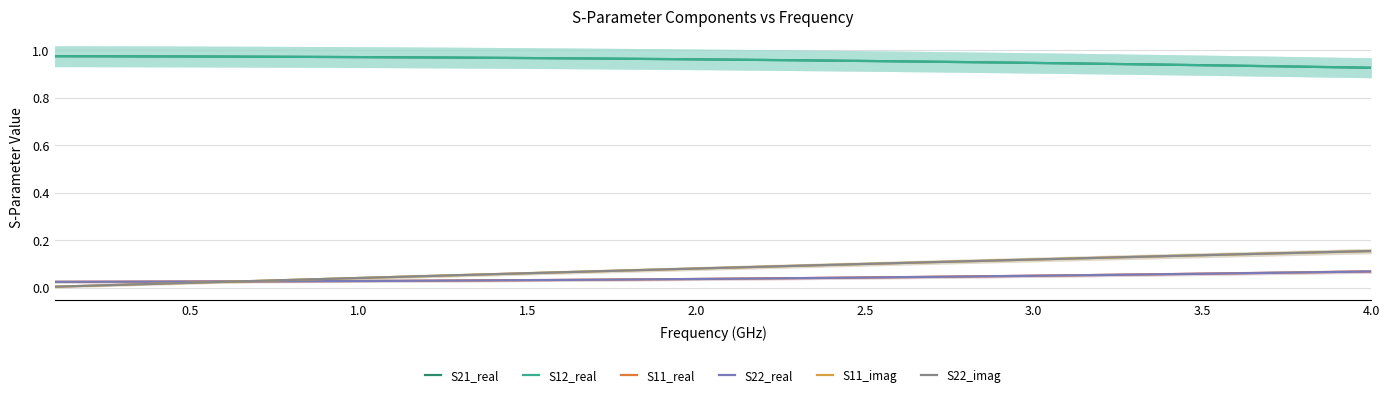

Which series has the largest range (max minus min)?

S11_imag